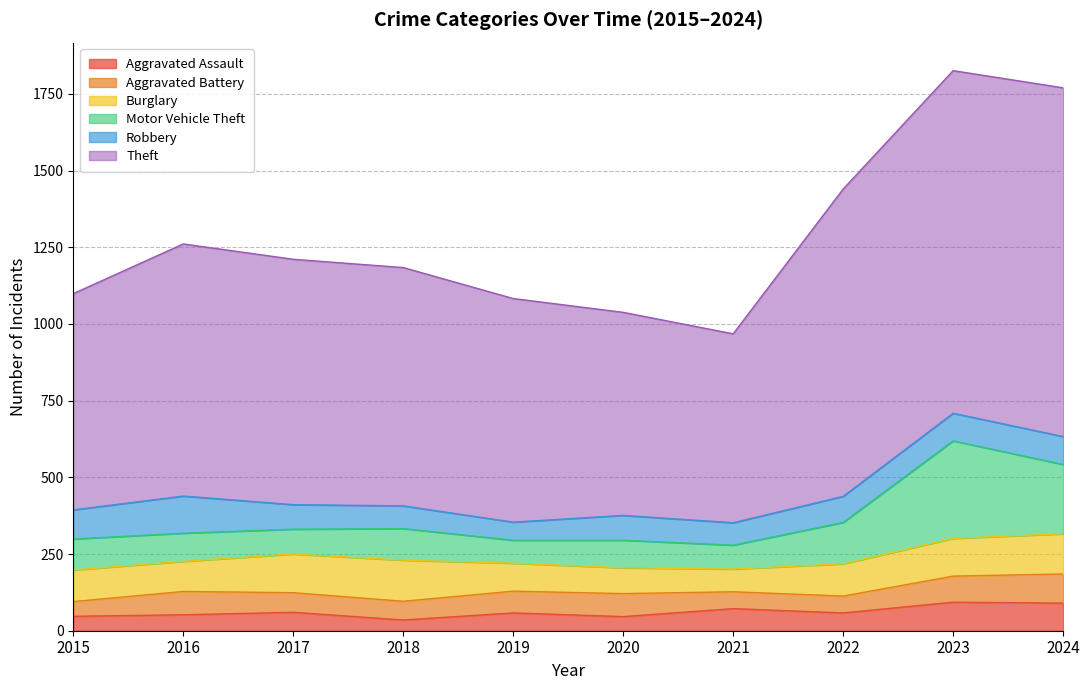

What is the highest value of the Aggravated Assault series?

93